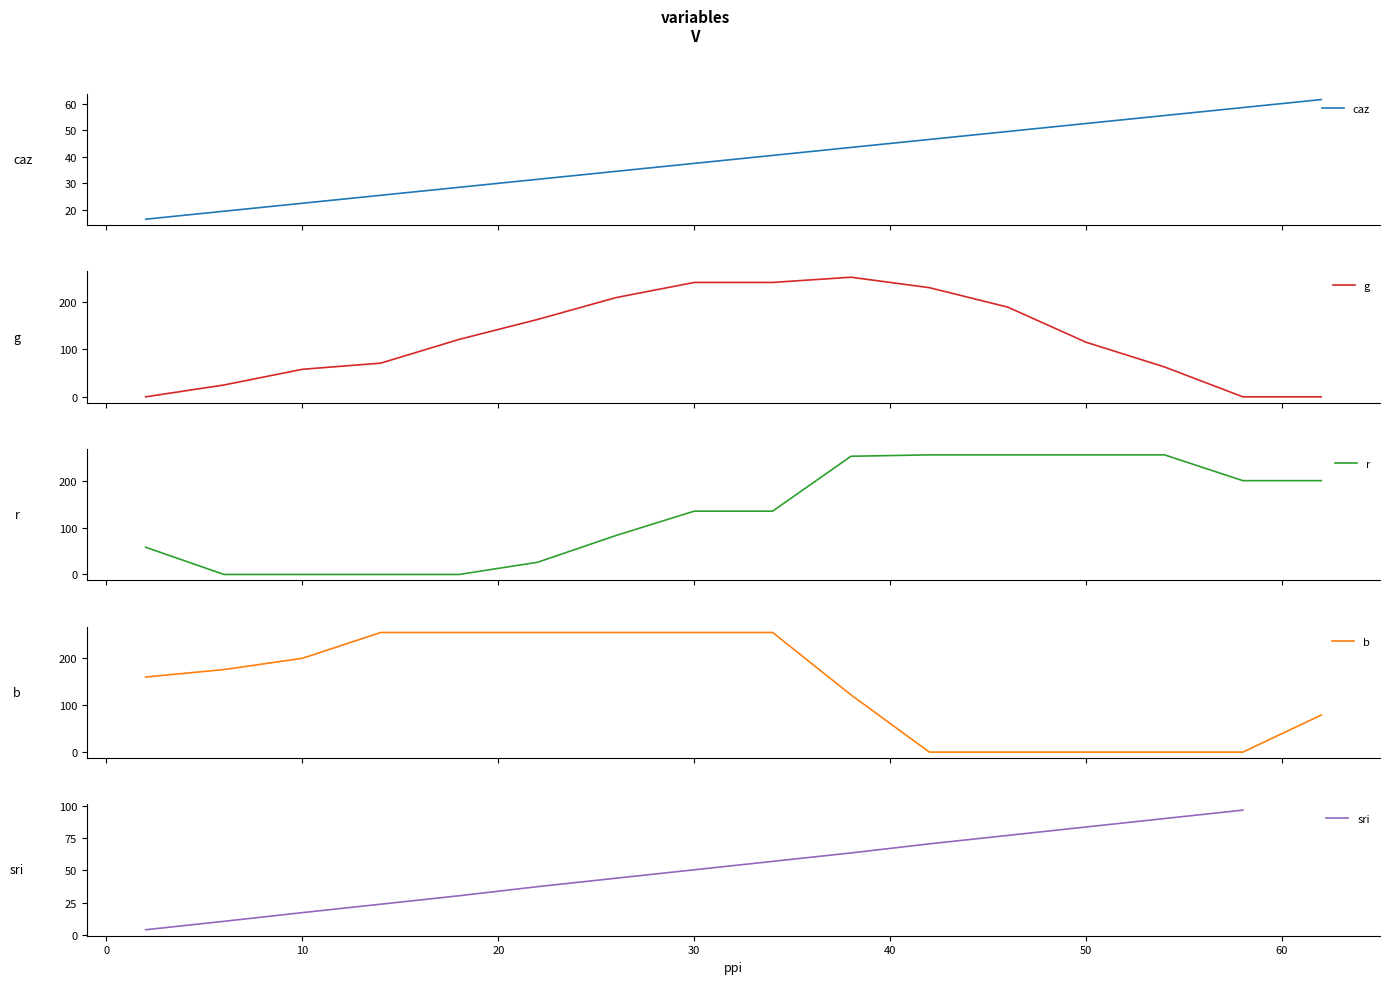

True or false: sri has more than 2 points higher than both neighbors.

False